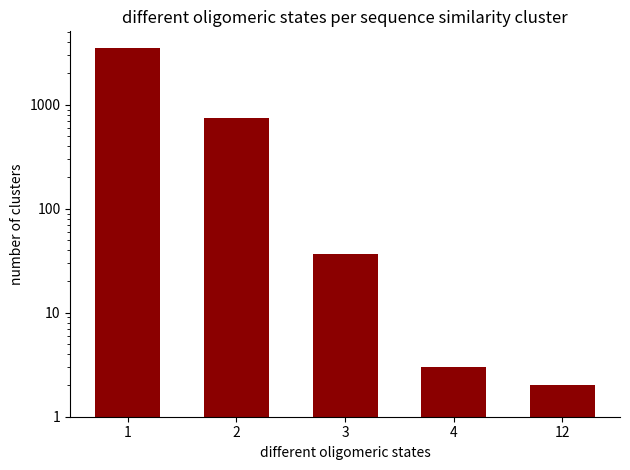

How many series are shown in this chart?

1